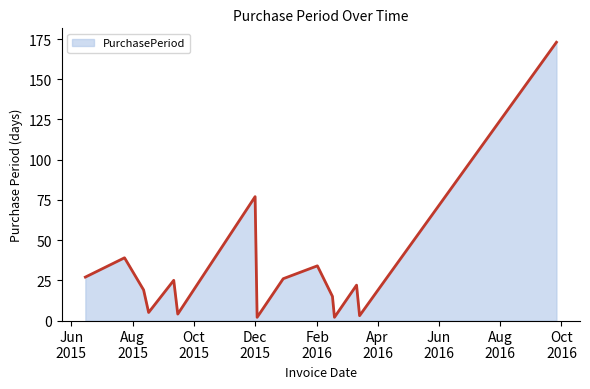

What is the difference between the maximum and minimum values?

171